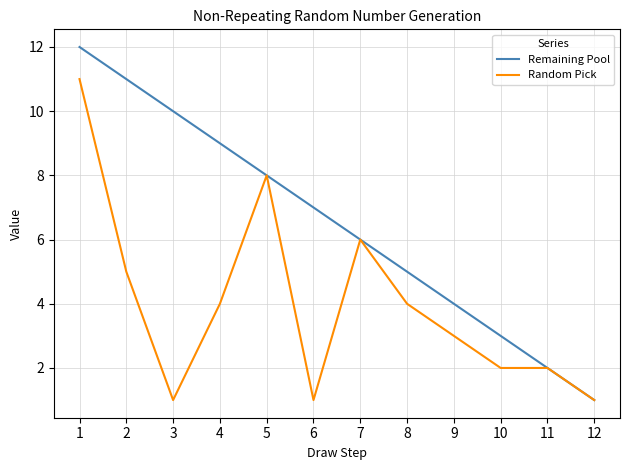

List the series in order of their overall mean, highest first.

Remaining Pool, Random Pick